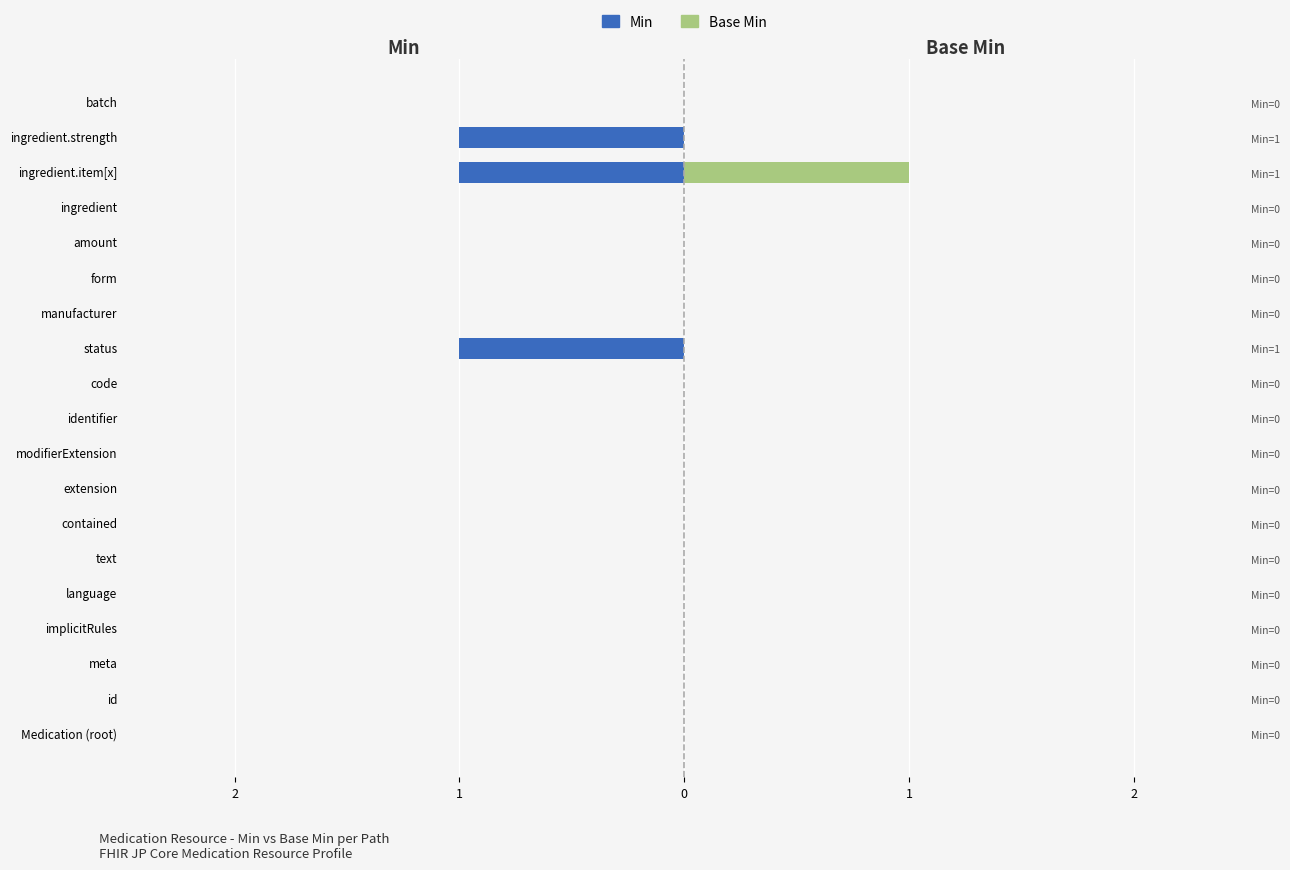

What is the difference between the maximum and second lowest values in the Min series?

1